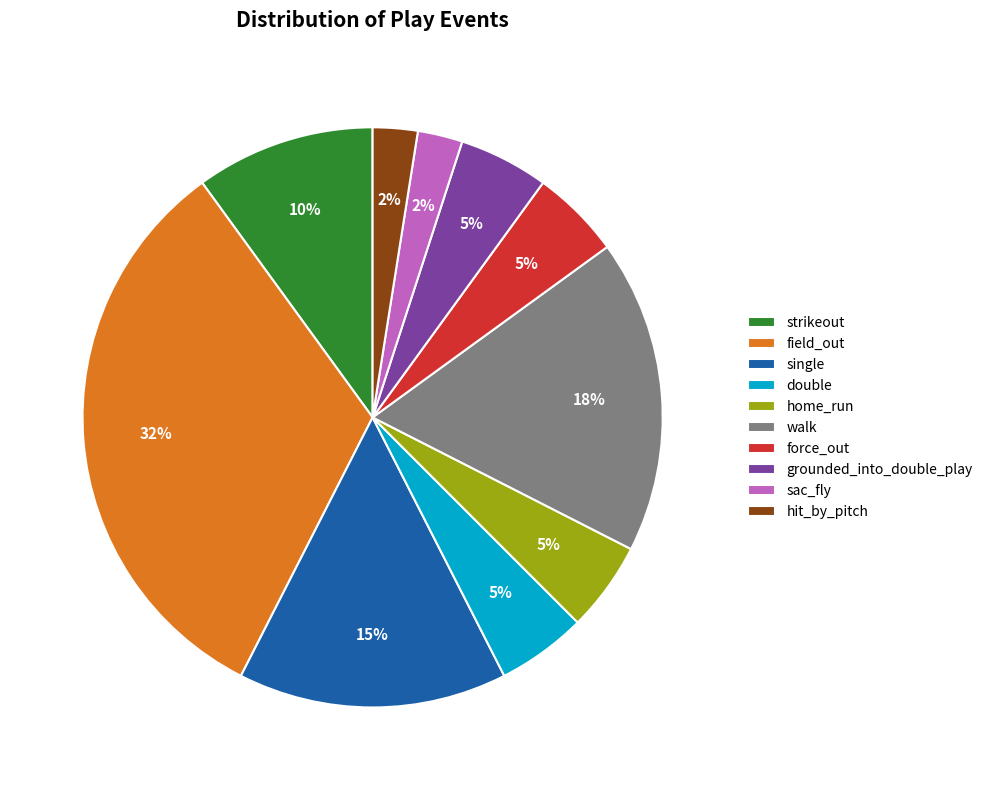

What is the largest slice in the pie chart?

field_out